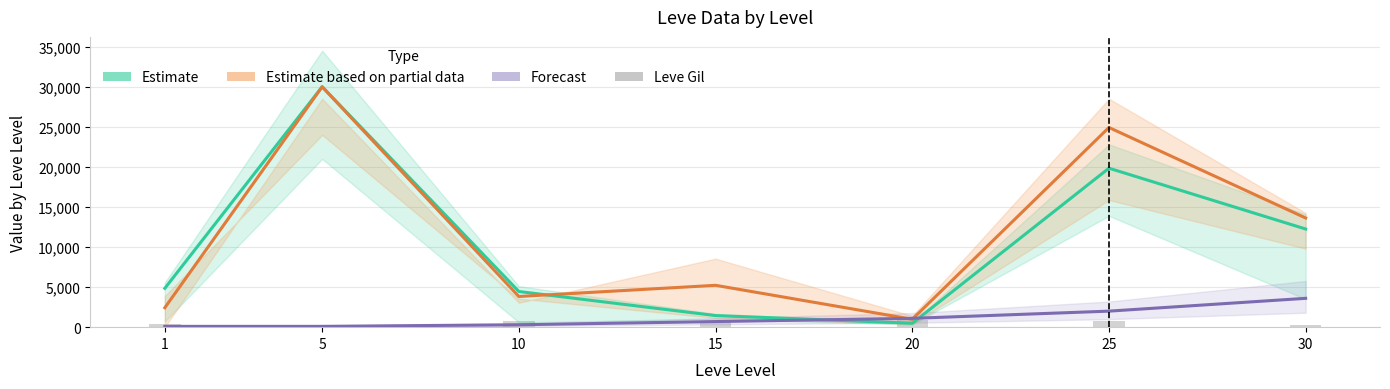

Is the value of Estimate at 30 greater than the value of Leve Gil at 10?

Yes